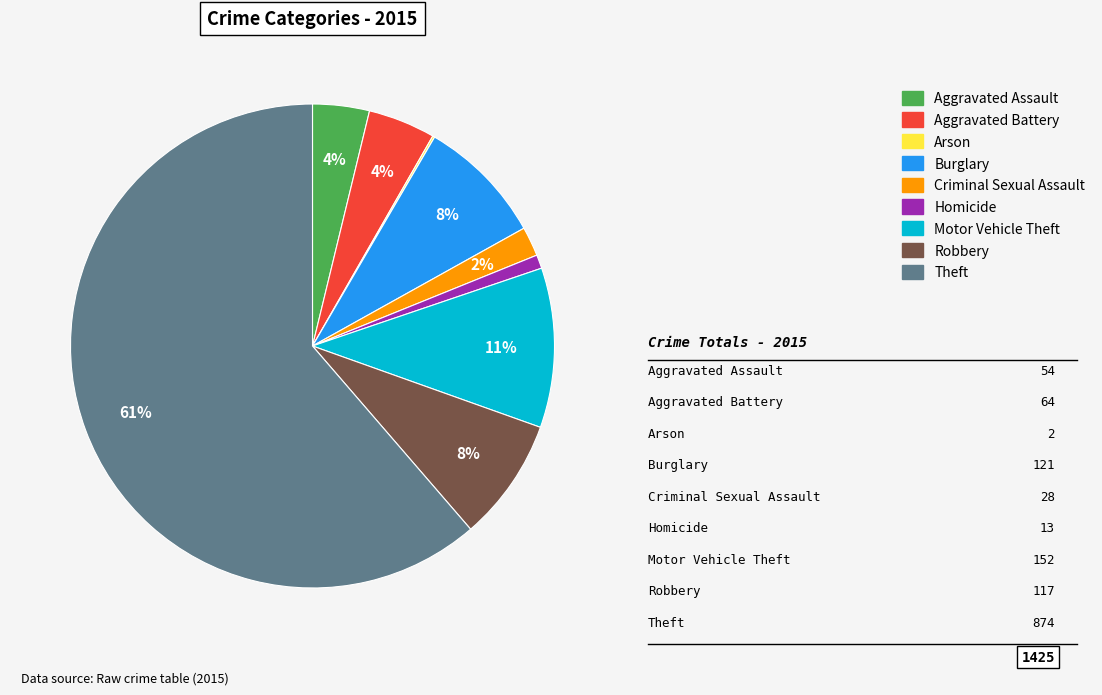

Which has a higher value, Theft or Robbery?

Theft